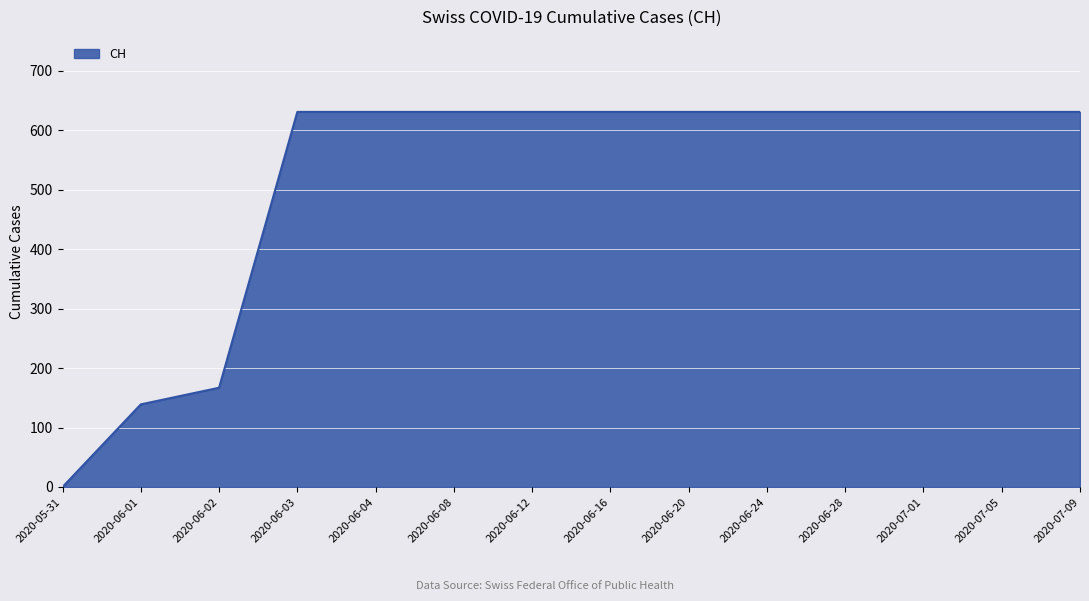

Does the chart have visible grid lines?

Yes